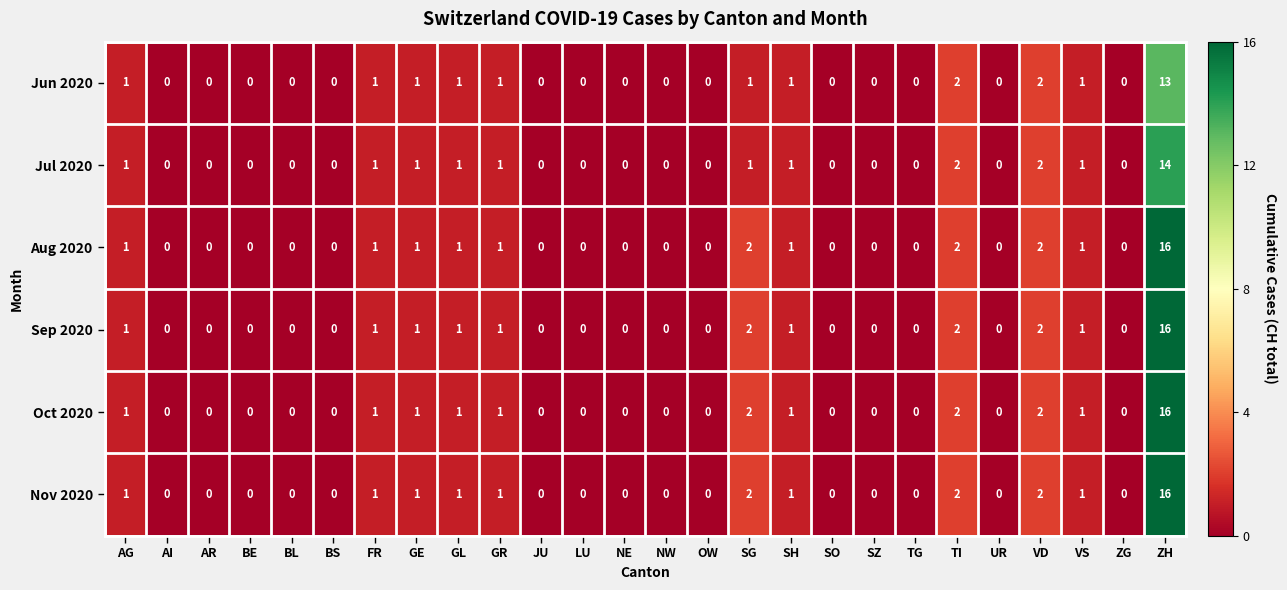

What is the maximum value for Jul 2020?

14